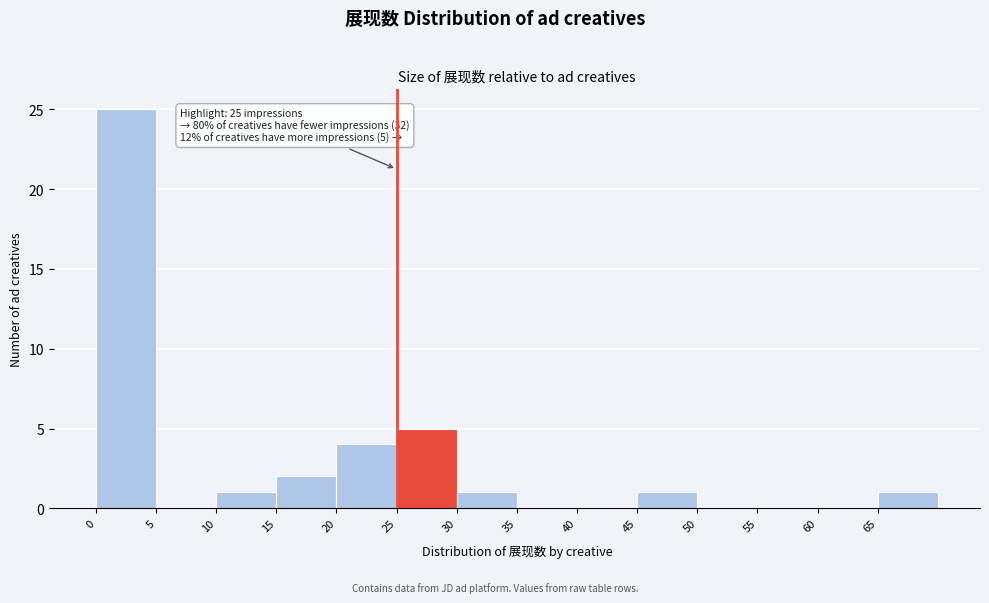

Over which range of the x-axis is the bar tallest?

0 to 5